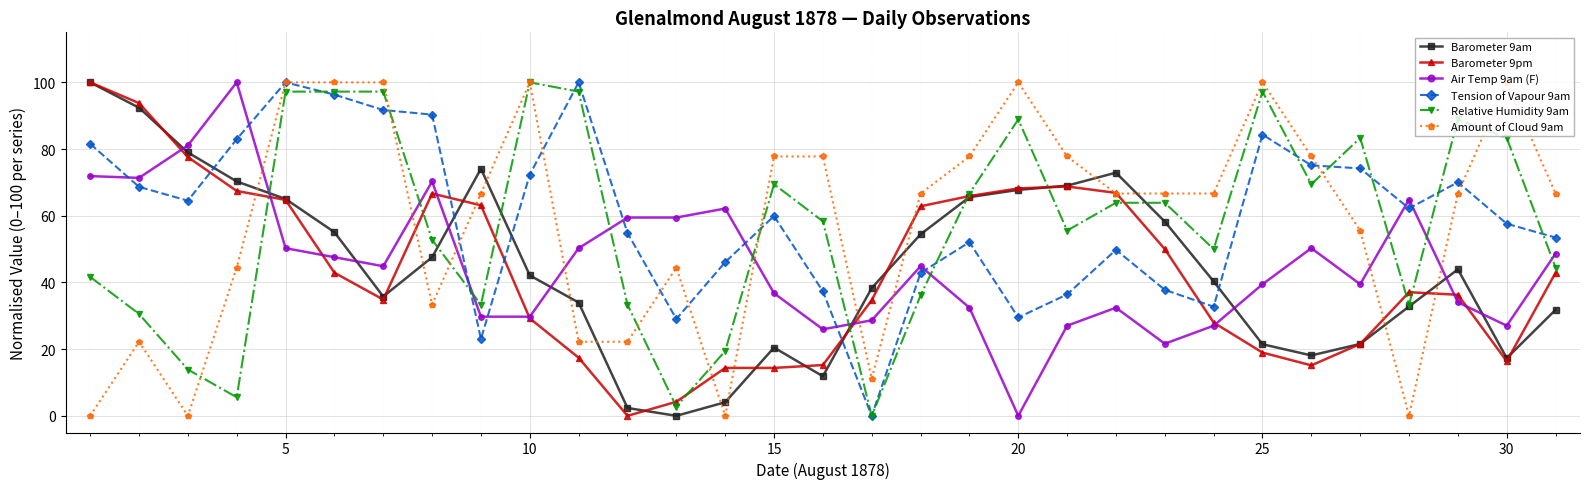

What is the maximum value shown in the chart?

100.0